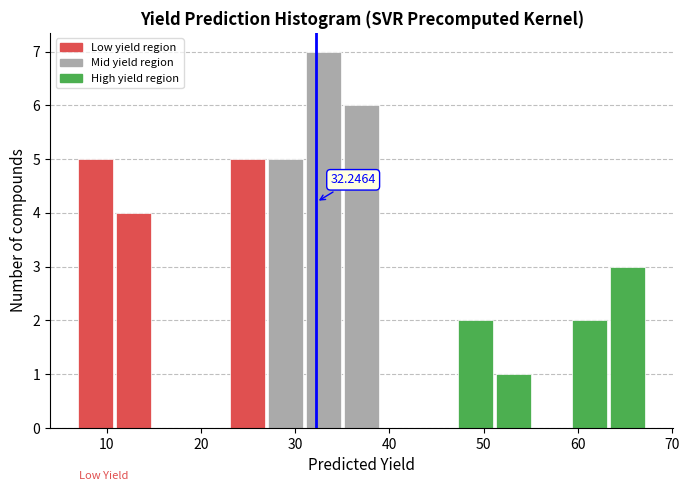

Which range on the x-axis has the tallest bar?

31 to 35